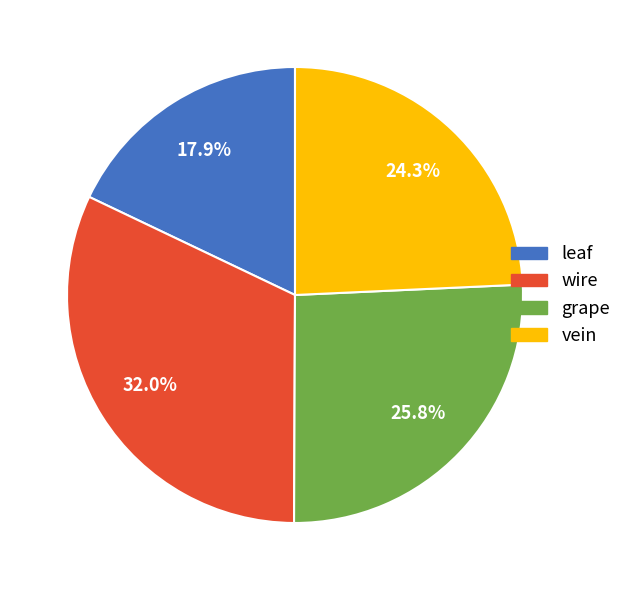

Is leaf the majority of the pie?

No